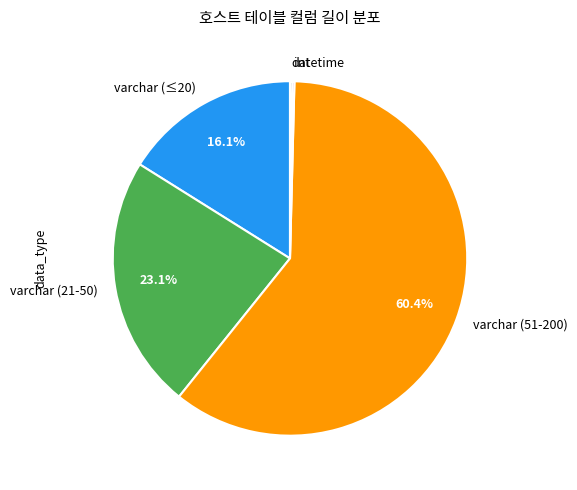

What portion of the pie excludes varchar (51-200)?

39.6%